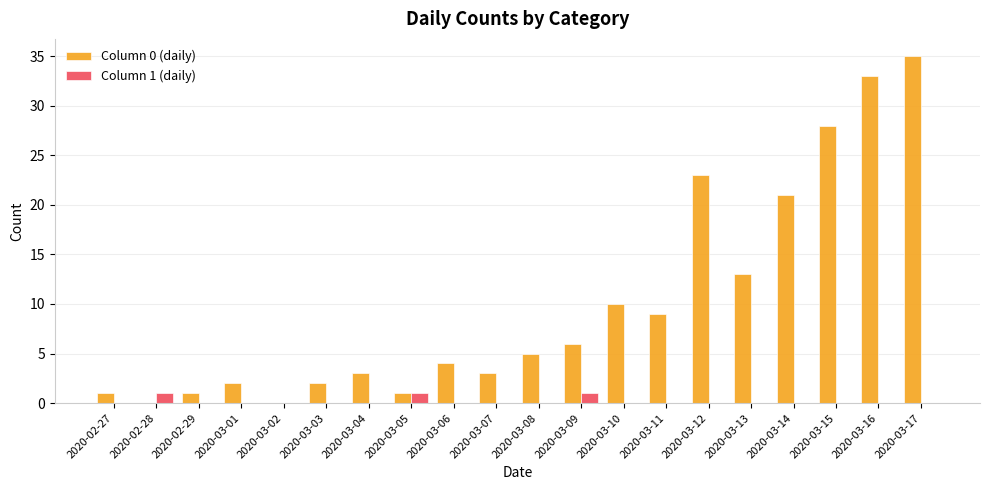

What are all the series names shown in the legend?

Column 0 (daily), Column 1 (daily)